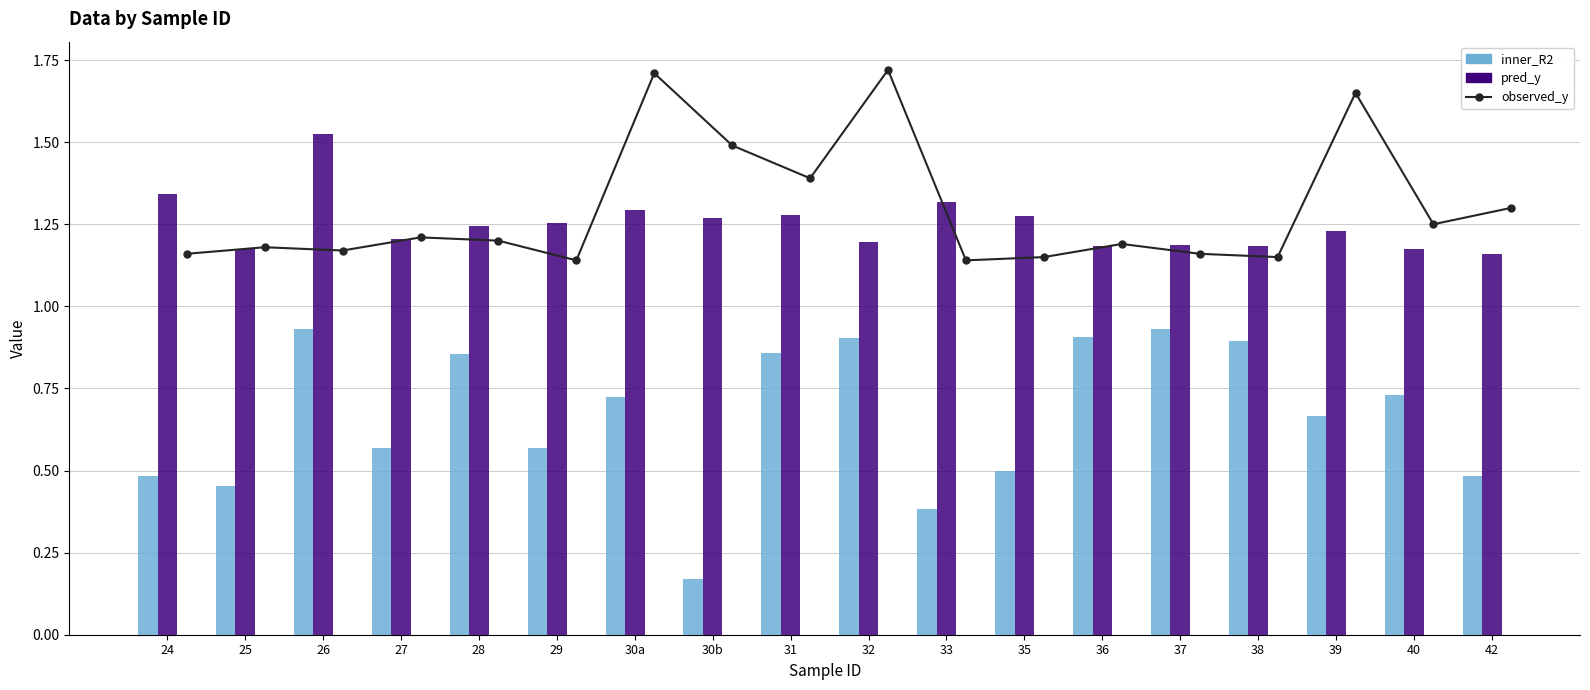

Rank the series at 28 from lowest to highest value.

inner_R2, observed_y, pred_y